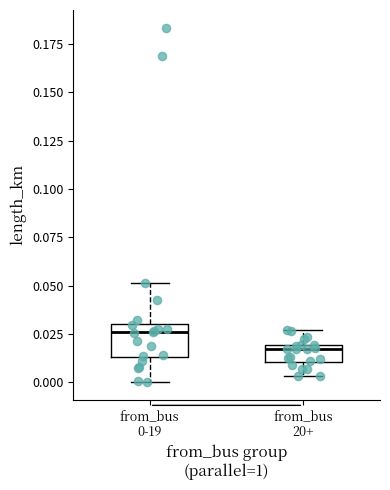

Reading left to right, transcribe this box plot: for each box, give where its median line is, the range the box spans, and where its two whiskers end, as read against the y-axis. The values are not printed on the chart, so give them approximately, as read against the axis.

from_bus 0-19: median 0.025, box 0.015 to 0.030, whiskers 0.000 to 0.050
from_bus 20+: median 0.015, box 0.010 to 0.020, whiskers 0.005 to 0.025